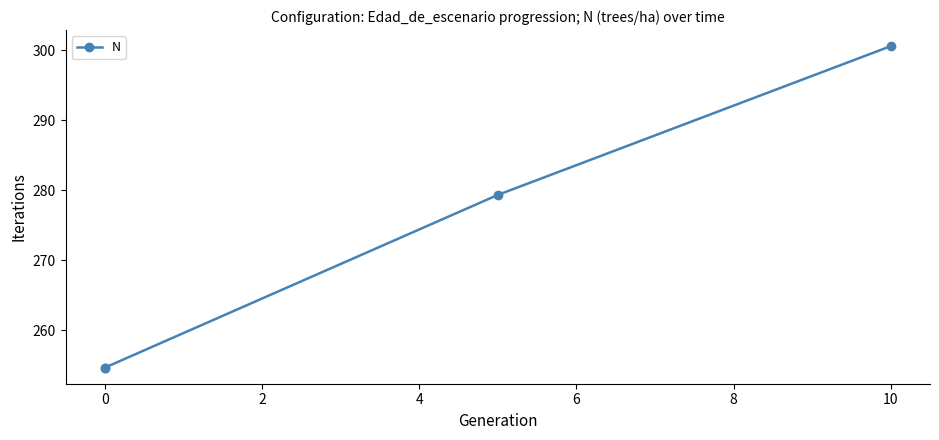

Does the chart have visible grid lines?

No